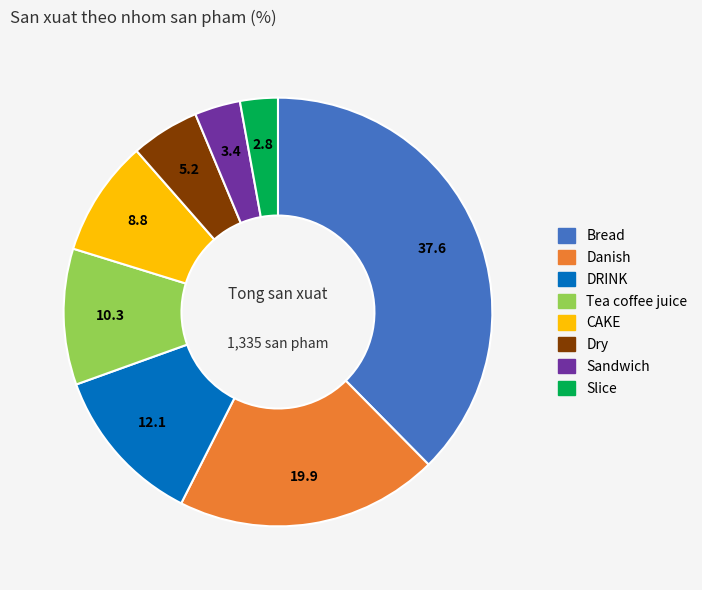

Is there any slice that represents more than half of the pie?

No